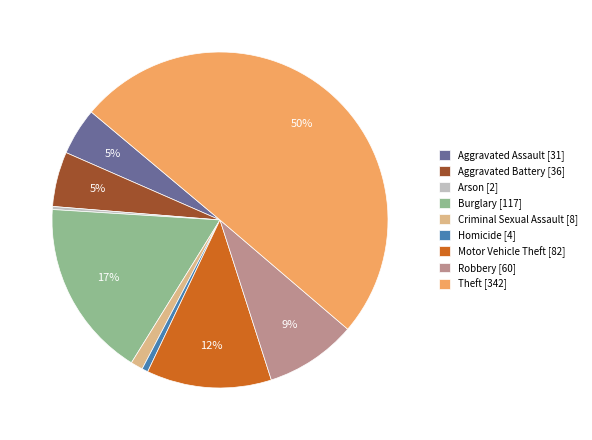

To the nearest percent, what is the combined percentage of Aggravated Battery and Robbery?

14%